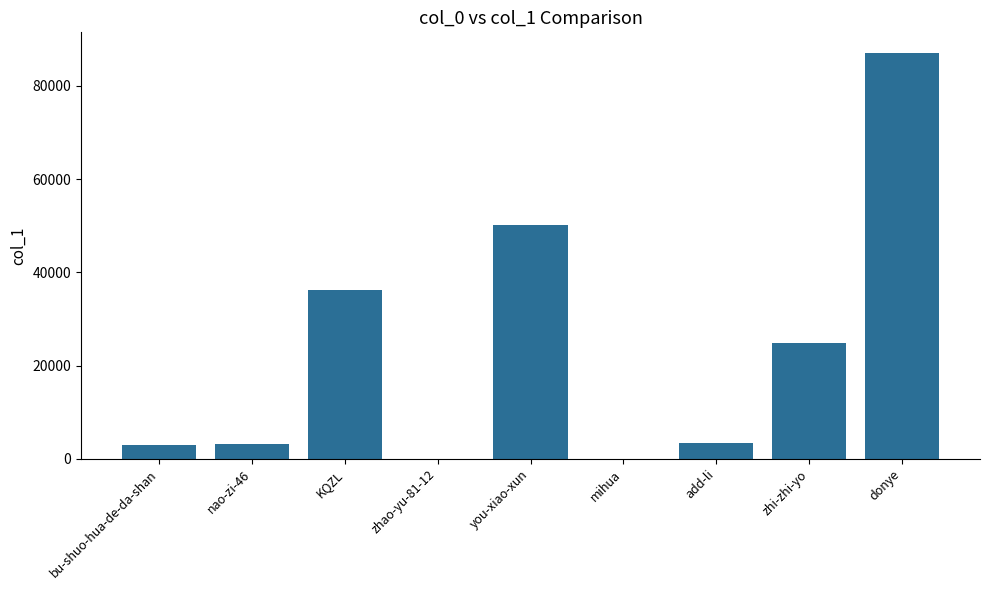

At which category does the chart reach its peak across all series?

donye